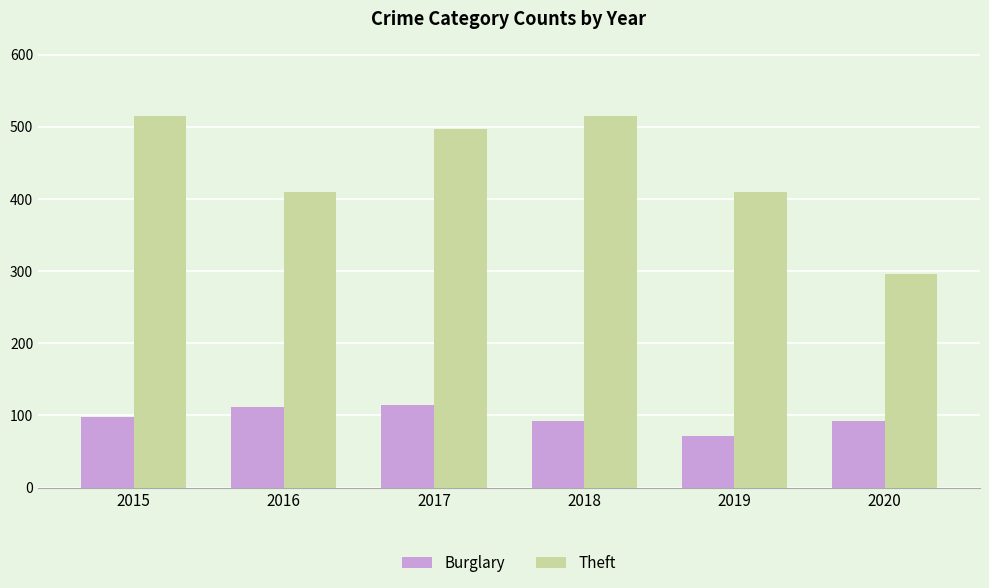

True or false: Burglary has a value of 58 at 2017.

False